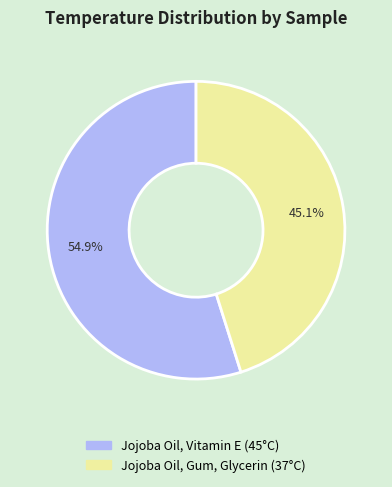

To the nearest percent, what is the difference between the Jojoba Oil, Gum, Glycerin and Jojoba Oil, Vitamin E slice percentages?

10%